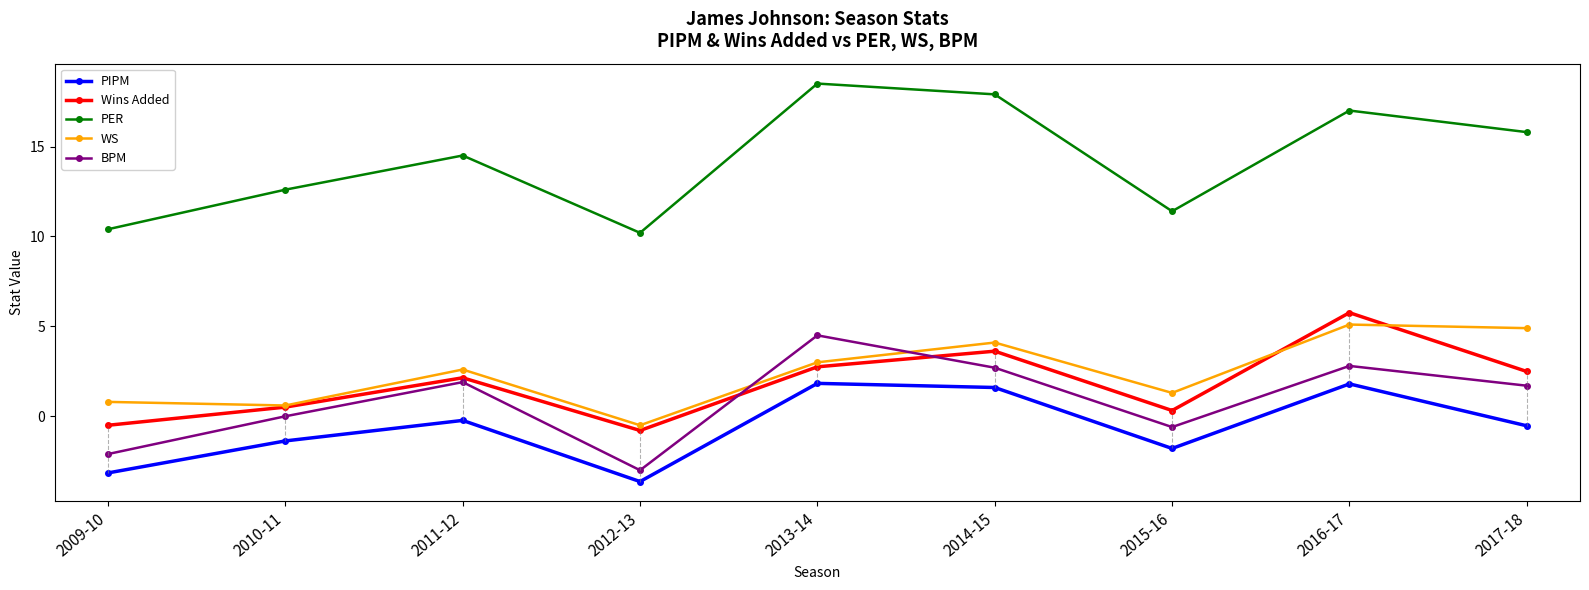

Reading left to right, list all the values displayed in this chart.

PIPM: 2009-10=-3.1	2010-11=-1.4	2011-12=-0.2	2012-13=-3.6	2013-14=1.8	2014-15=1.6	2015-16=-1.8	2016-17=1.8	2017-18=-0.5
Wins Added: 2009-10=-0.5	2010-11=0.5	2011-12=2.1	2012-13=-0.8	2013-14=2.8	2014-15=3.6	2015-16=0.3	2016-17=5.8	2017-18=2.5
PER: 2009-10=10.4	2010-11=12.6	2011-12=14.5	2012-13=10.2	2013-14=18.5	2014-15=17.9	2015-16=11.4	2016-17=17.0	2017-18=15.8
WS: 2009-10=0.8	2010-11=0.6	2011-12=2.6	2012-13=-0.5	2013-14=3.0	2014-15=4.1	2015-16=1.3	2016-17=5.1	2017-18=4.9
BPM: 2009-10=-2.1	2010-11=0.0	2011-12=1.9	2012-13=-3.0	2013-14=4.5	2014-15=2.7	2015-16=-0.6	2016-17=2.8	2017-18=1.7